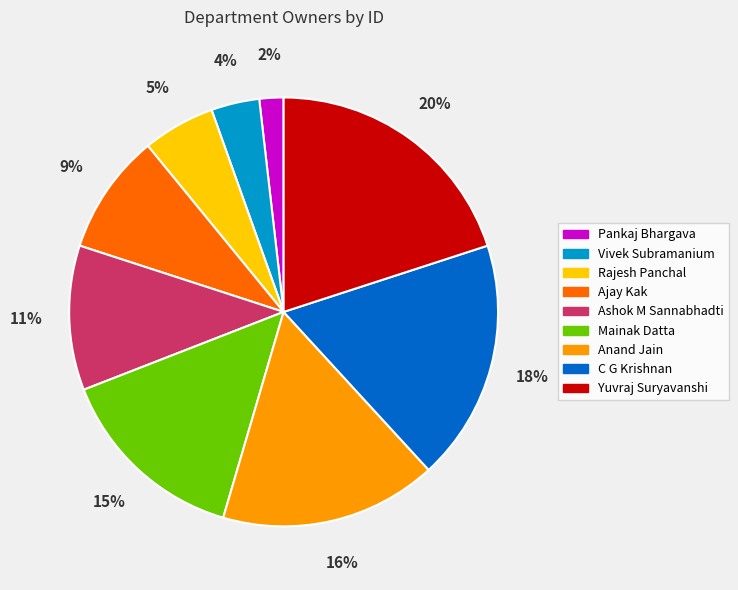

Which slice is the smallest?

Pankaj Bhargava